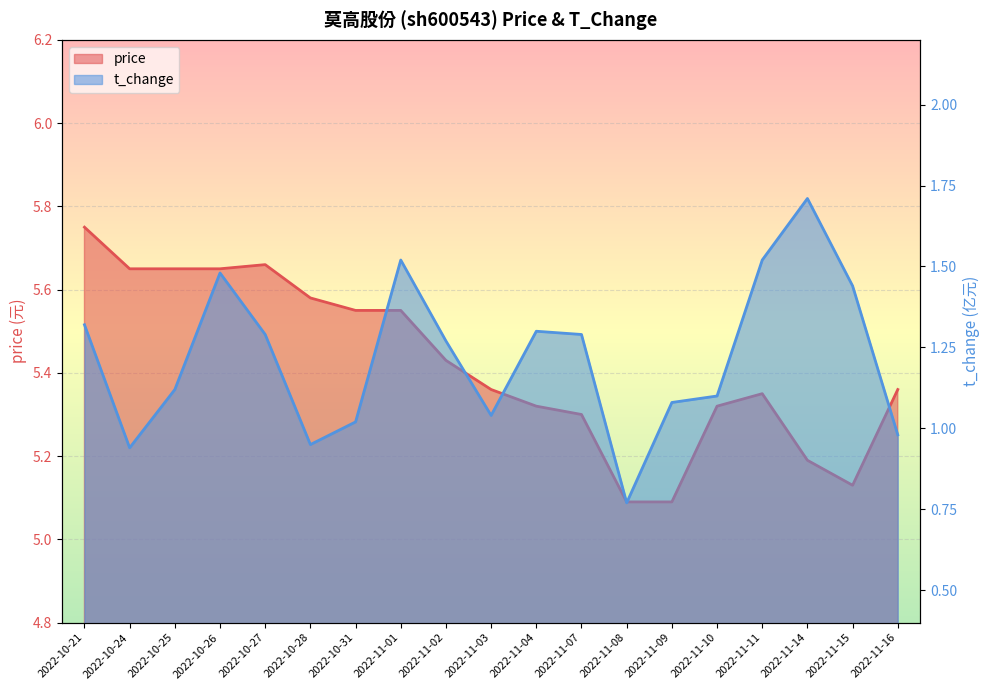

Count the price values in the range 5 to 6.

19